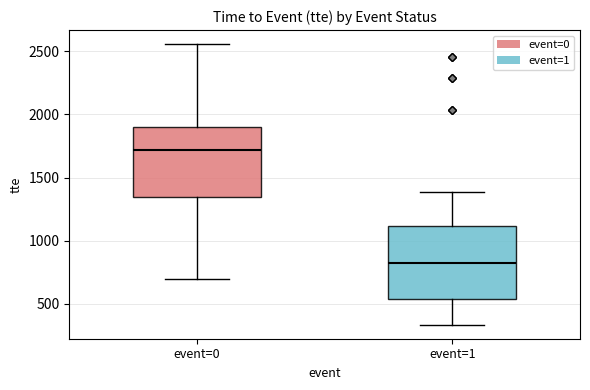

Reading left to right, read every box against the y-axis: the position of its median line, the range the box covers, and the ends of its whiskers. The values are not printed on the chart, so give them approximately, as read against the axis.

event=0: median 1700, box 1350 to 1900, whiskers 700 to 2550
event=1: median 850, box 550 to 1100, whiskers 350 to 1400